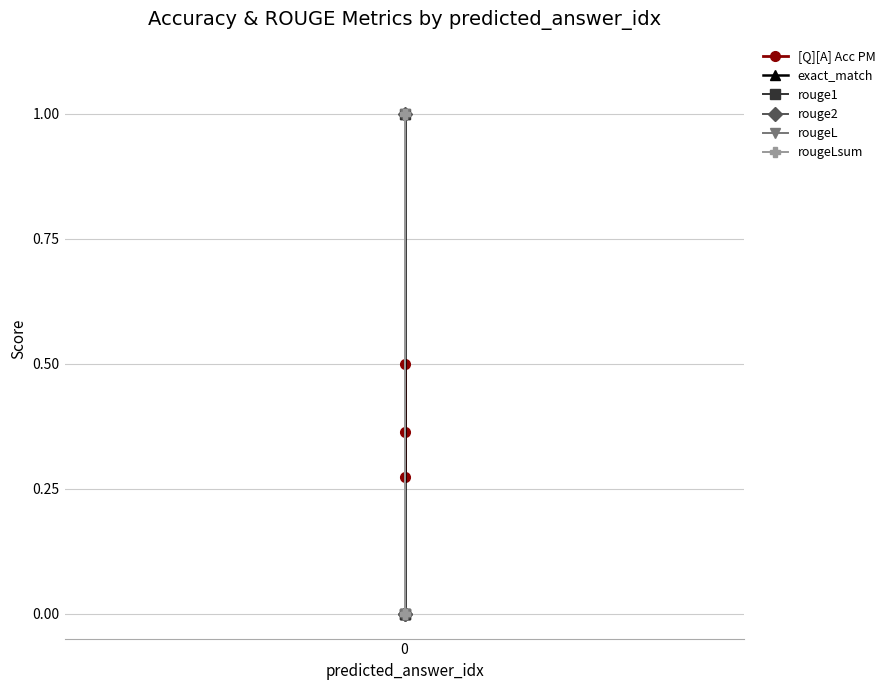

Which series has the largest total across all categories?

[Q][A] Acc PM